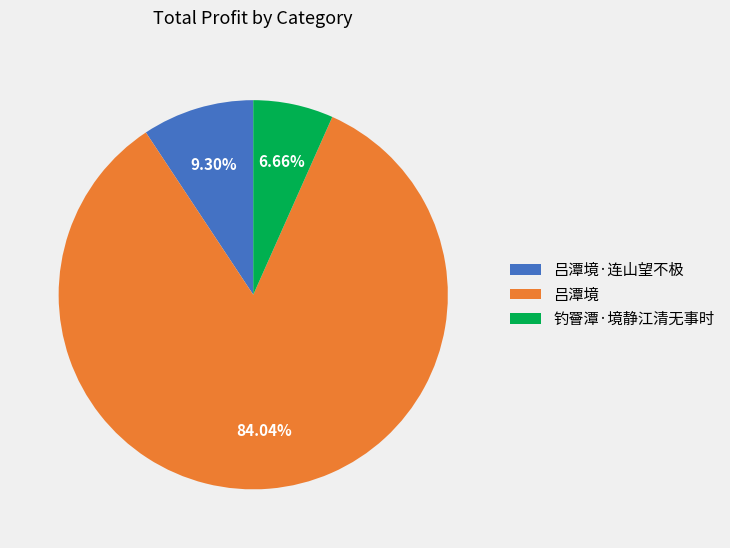

To the nearest percent, what percentage of the pie is 钓罾潭·境静江清无事时?

7%